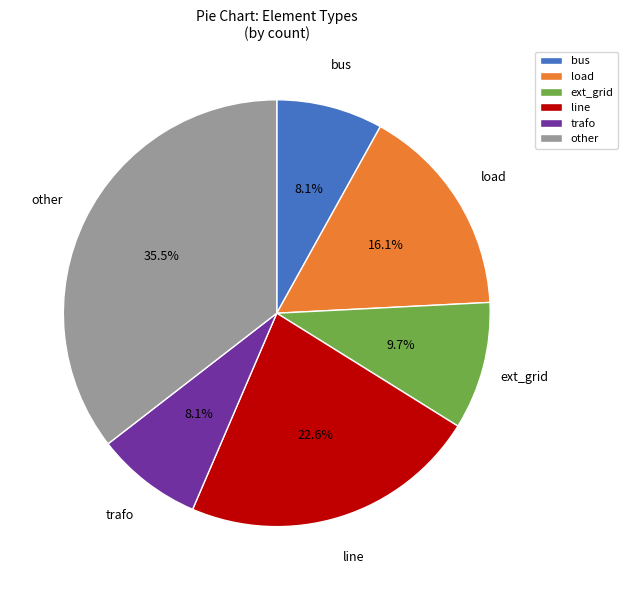

Does other represent more than half of the total?

No